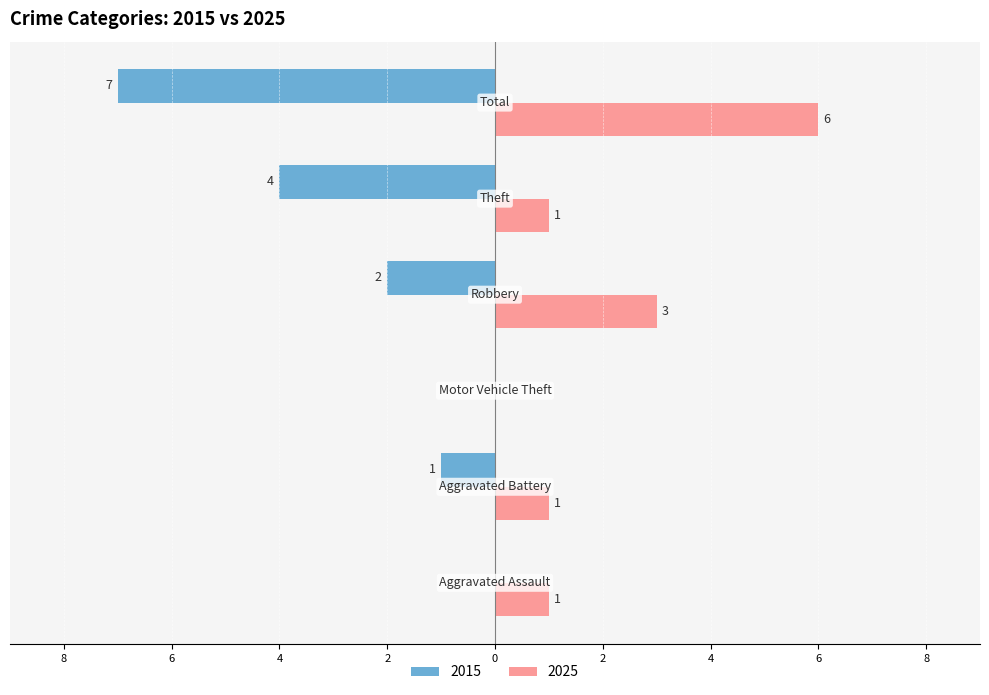

What are all the series names shown in the legend?

2015, 2025